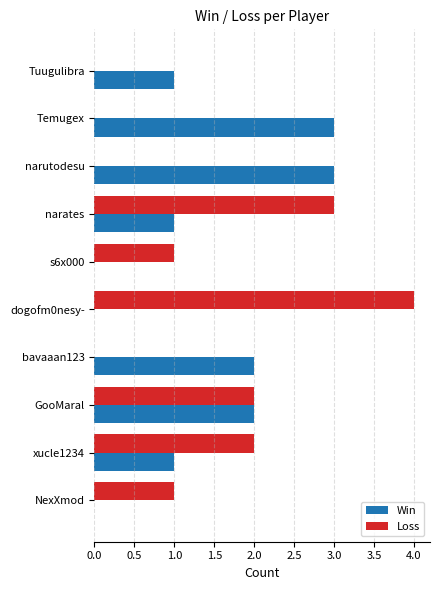

Between s6x000 and dogofm0nesy-, which series saw the biggest shift?

Loss